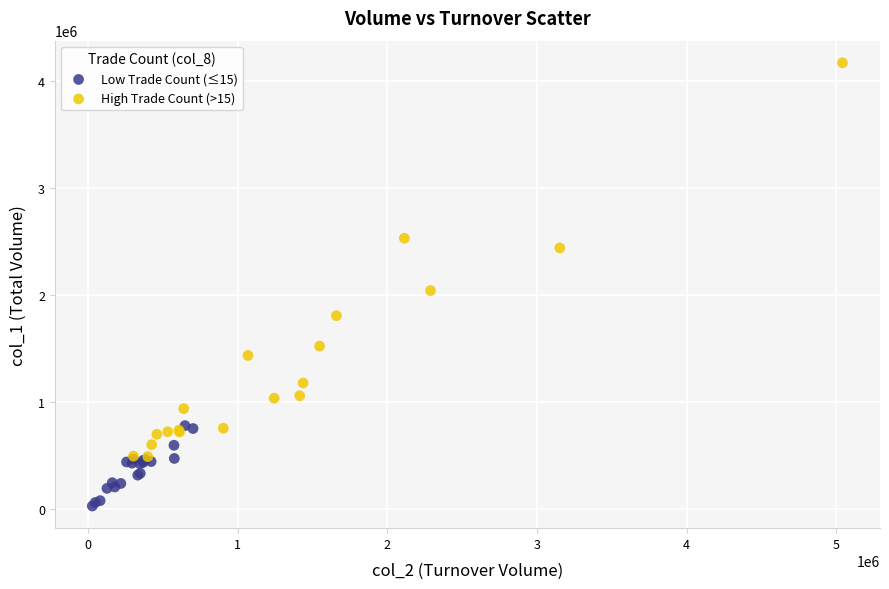

Which series contains the highest Y value?

High Trade Count (>15)